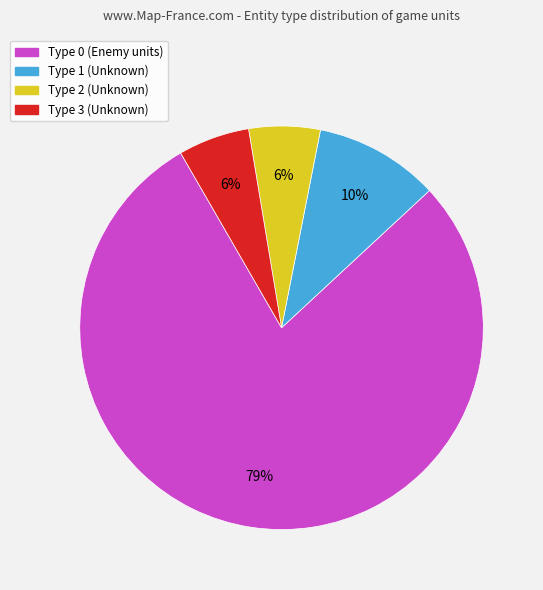

Is Type 0 (Enemy units) the majority of the pie?

Yes